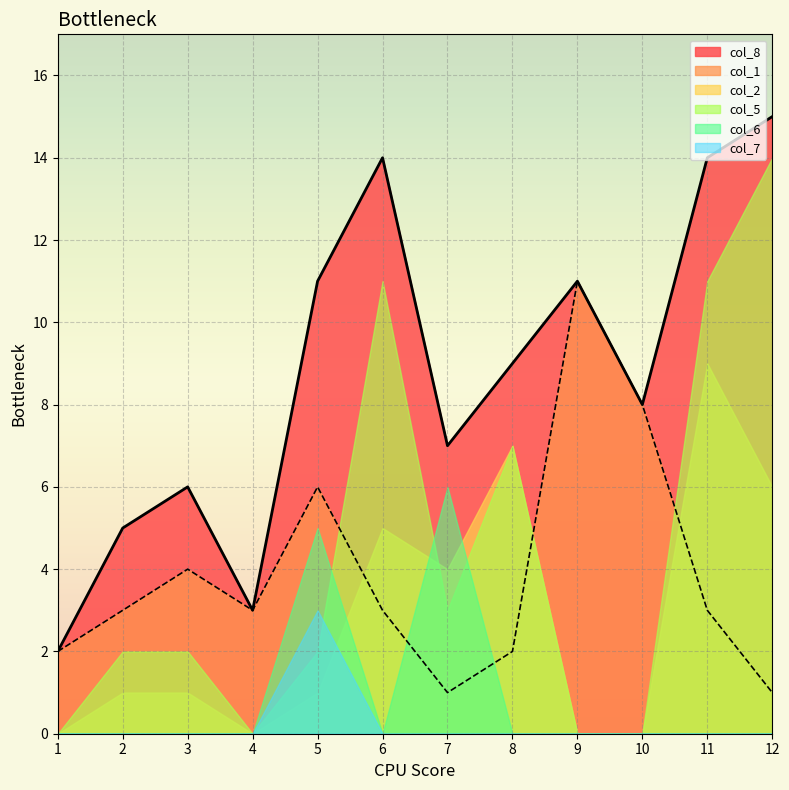

What is the value of the col_2 point at the 3rd from the left?

1